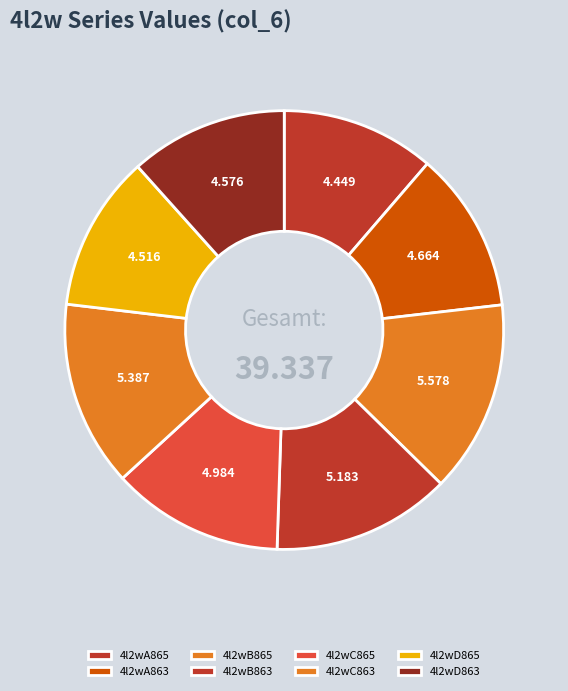

How many slices are in this pie chart?

8